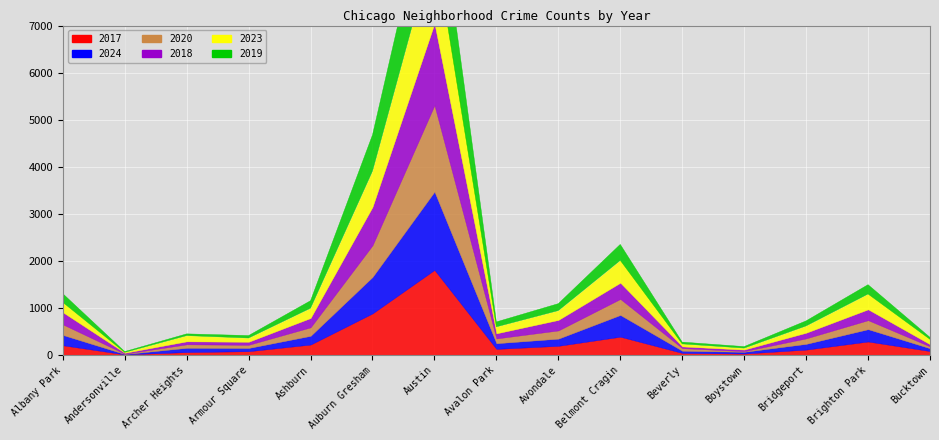

Does the chart display data point markers on the line(s)?

No